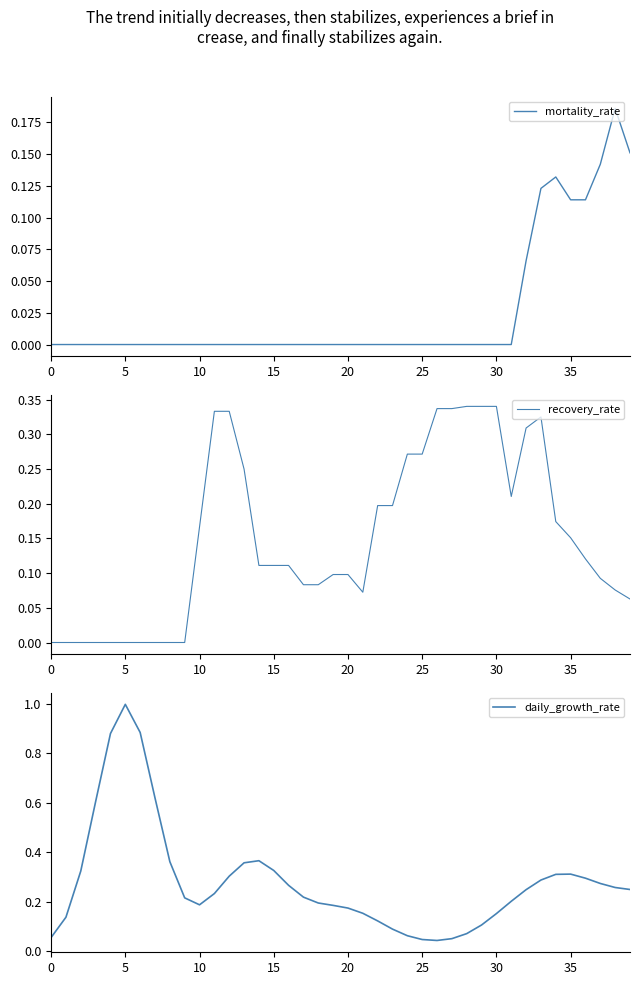

The mortality_rate series shows 0.0 at 15. True or false?

True